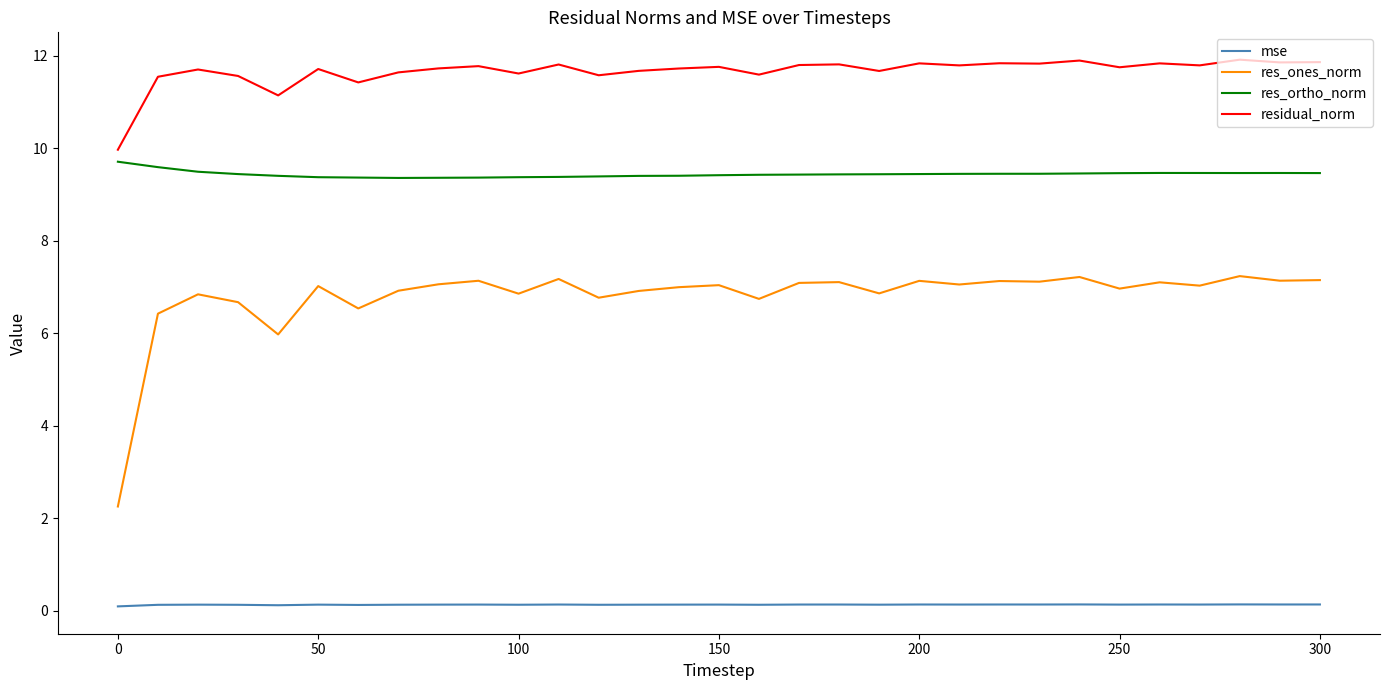

Which series has the largest total across all categories?

residual_norm